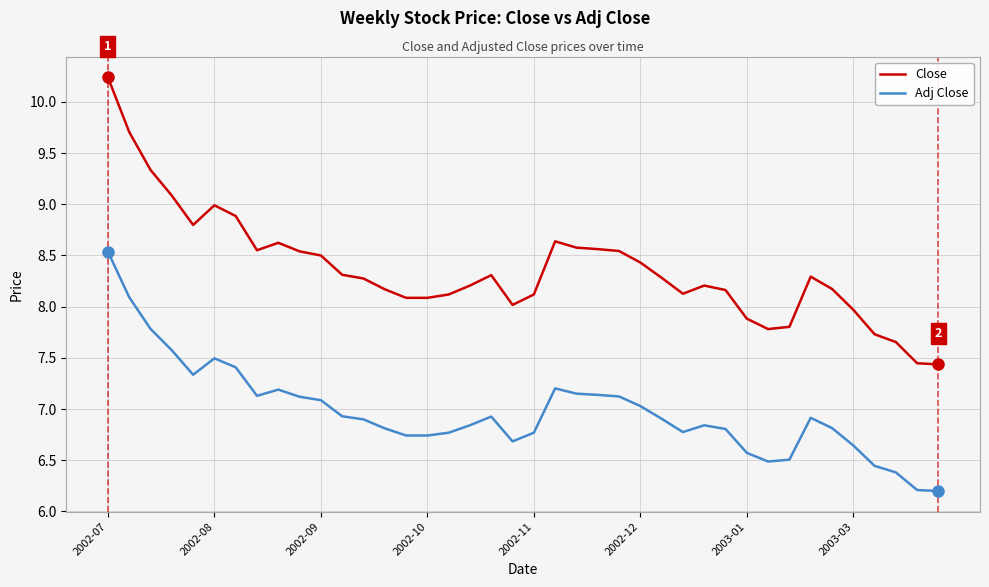

What is the maximum value for Close?

10.2